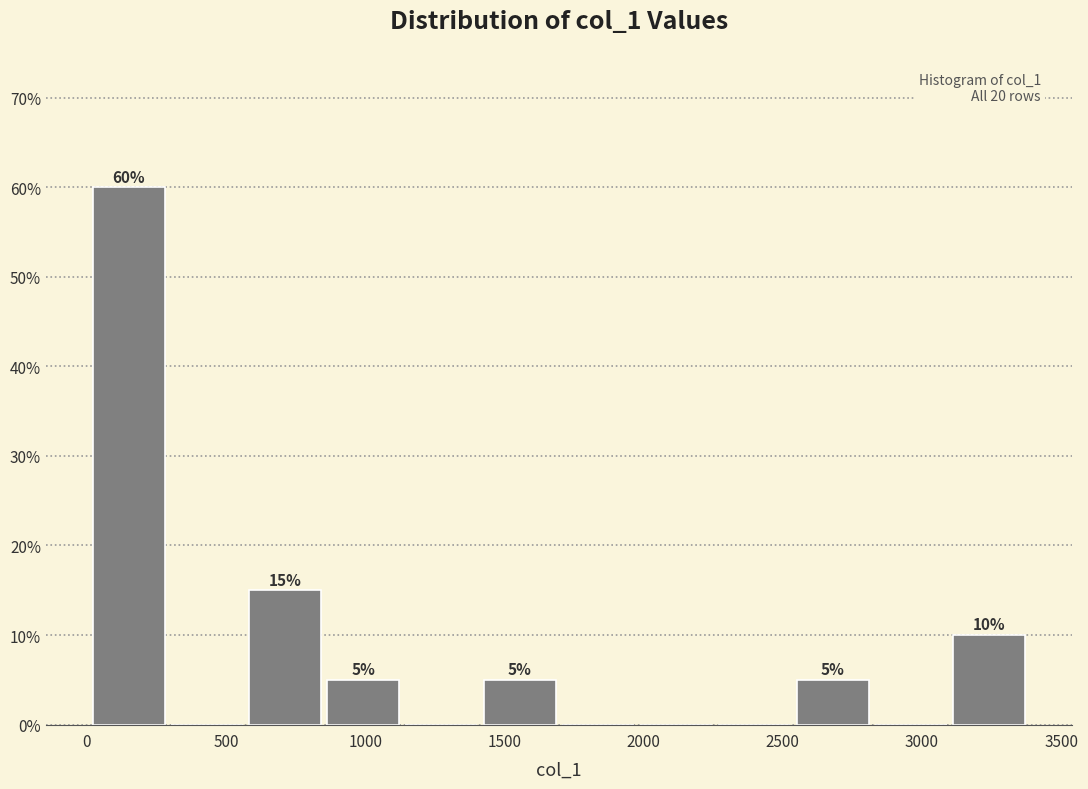

Which range on the x-axis has the tallest bar?

0 to 300